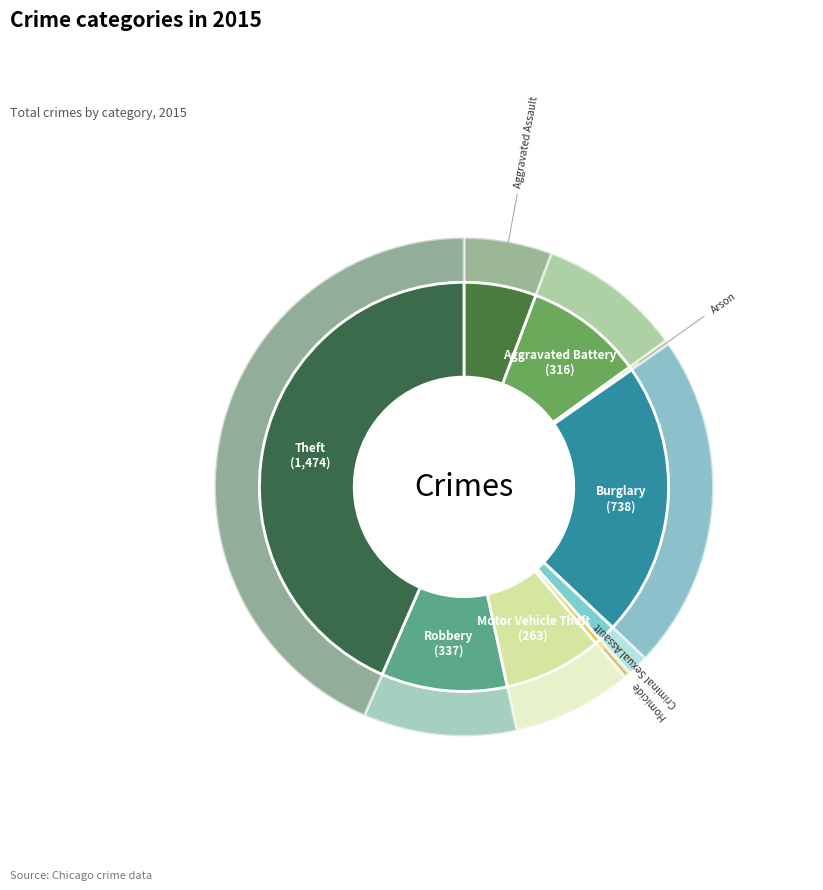

True or false: Aggravated Assault accounts for 6% of the total.

True